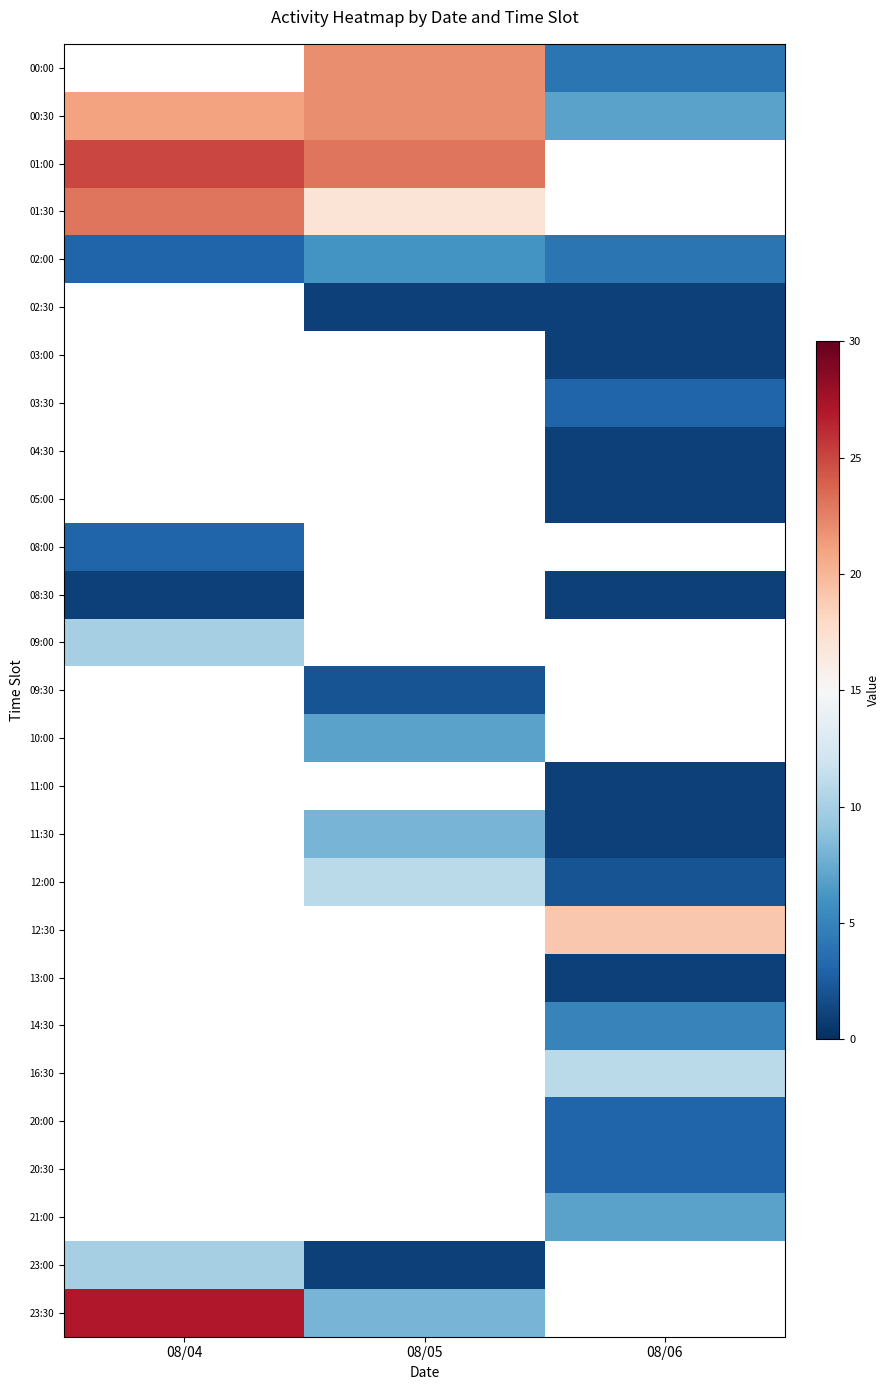

What is the maximum value shown in the chart?

27.0